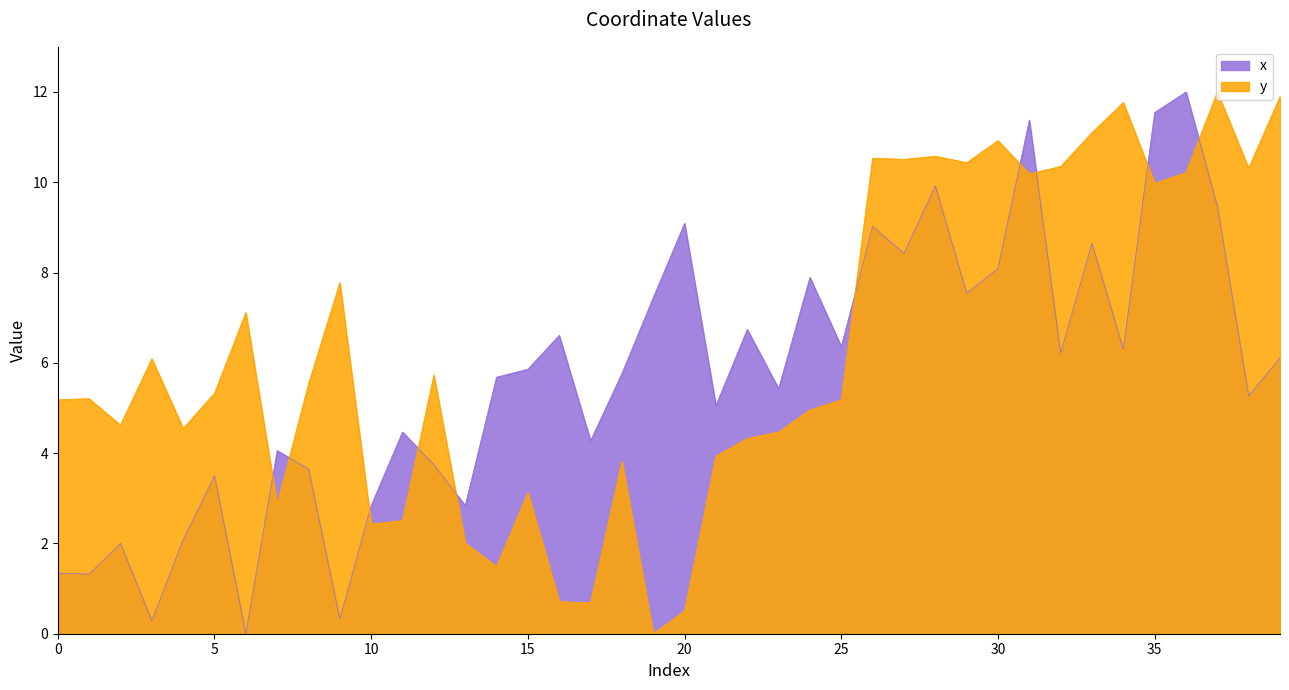

Reading left to right, list all the values displayed in this chart.

x: 0=1.3	1=1.3	2=2.0	3=0.3	4=2.1	5=3.5	6=0.0	7=4.1	8=3.6	9=0.3	10=2.8	11=4.5	12=3.7	13=2.8	14=5.7	15=5.9	16=6.6	17=4.3	18=5.8	19=7.4	20=9.1	21=5.1	22=6.7	23=5.4	24=7.9	25=6.4	26=9.0	27=8.4	28=9.9	29=7.5	30=8.1	31=11.4	32=6.2	33=8.6	34=6.3	35=11.5	36=12.0	37=9.5	38=5.3	39=6.1
y: 0=5.2	1=5.2	2=4.6	3=6.1	4=4.5	5=5.3	6=7.1	7=2.9	8=5.5	9=7.8	10=2.4	11=2.5	12=5.7	13=2.0	14=1.5	15=3.1	16=0.7	17=0.7	18=3.8	19=0.0	20=0.5	21=3.9	22=4.3	23=4.5	24=5.0	25=5.2	26=10.5	27=10.5	28=10.6	29=10.4	30=10.9	31=10.2	32=10.4	33=11.1	34=11.8	35=10.0	36=10.2	37=12.0	38=10.3	39=11.9